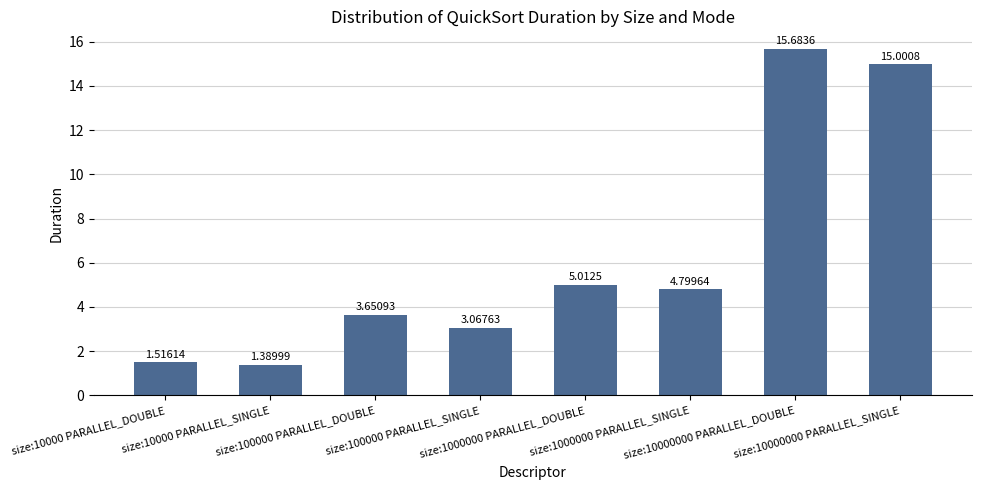

What is the label of the 4th bar from the right?

size:1000000 PARALLEL_DOUBLE